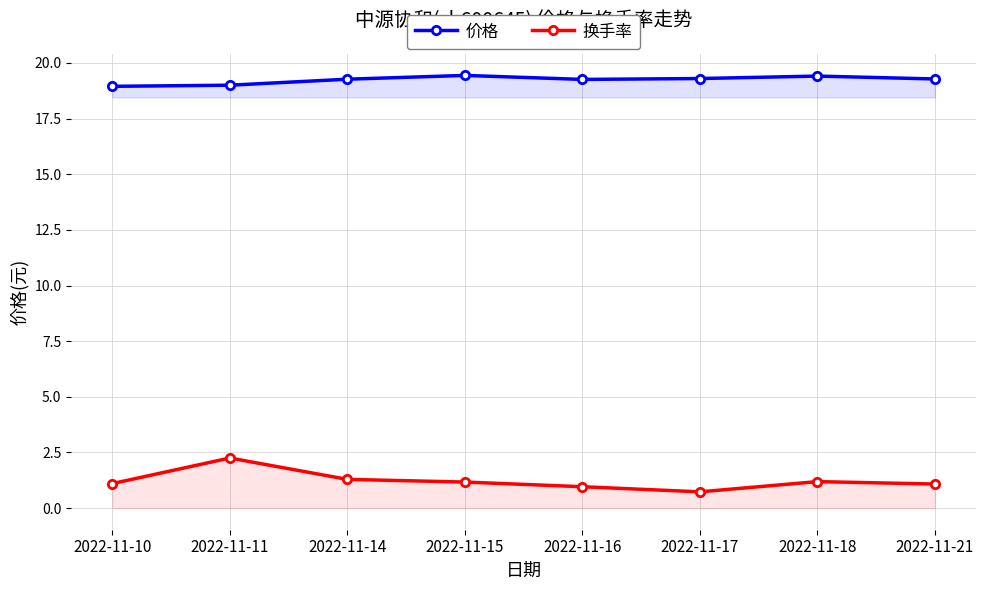

List the series in order of their overall mean, highest first.

价格, 换手率